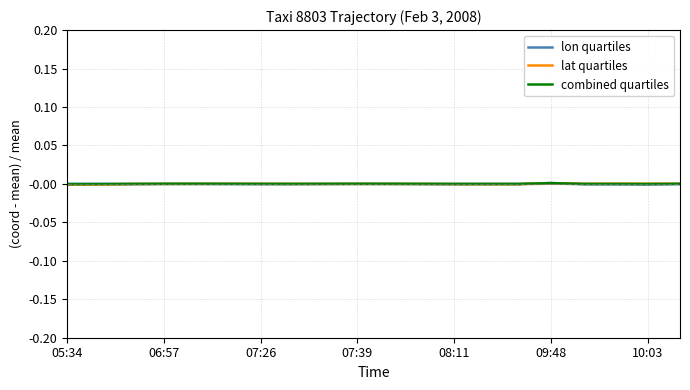

What position from the right is 05:34?

20